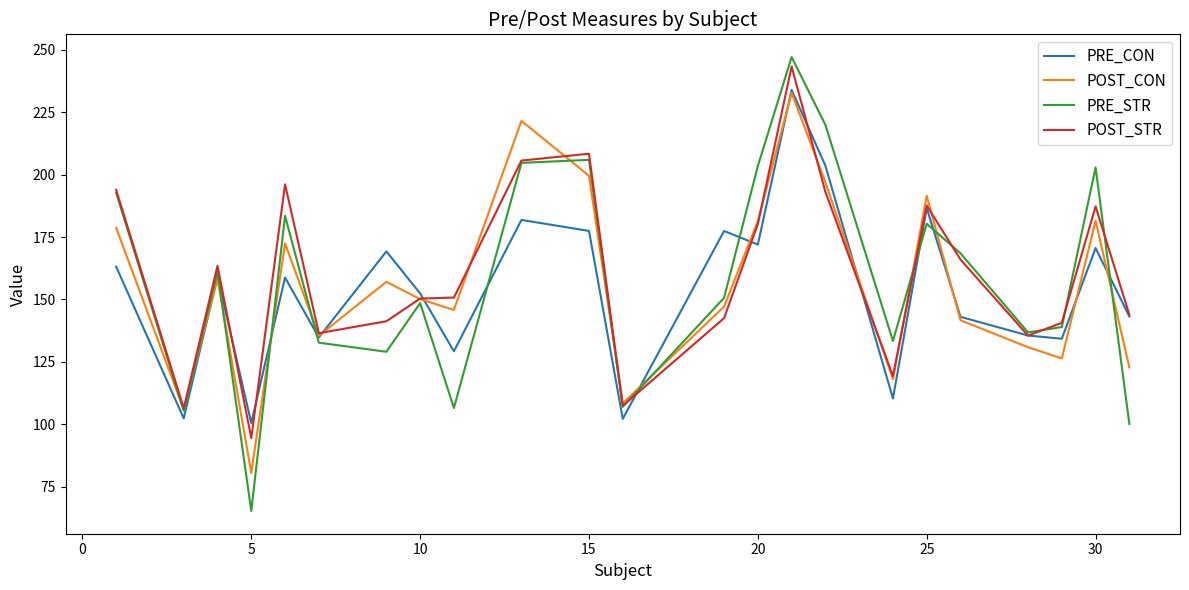

How many values in the PRE_CON series are below 158?

11